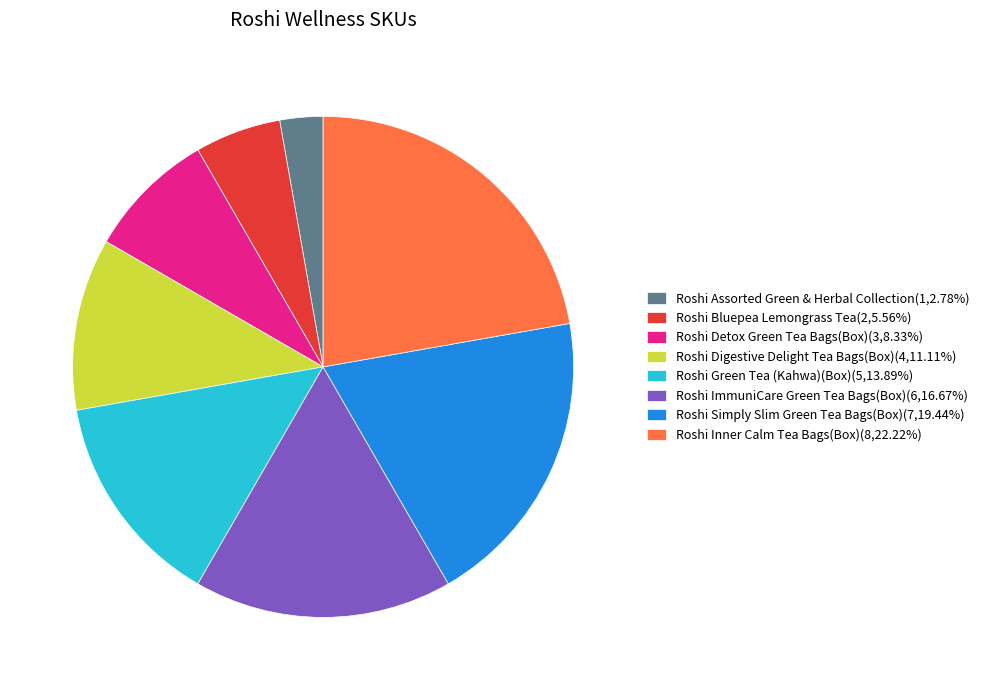

Approximately how many times larger is the value at Roshi ImmuniCare Green Tea Bags(Box)(6,16.67%) compared to Roshi Assorted Green & Herbal Collection(1,2.78%)?

6.0